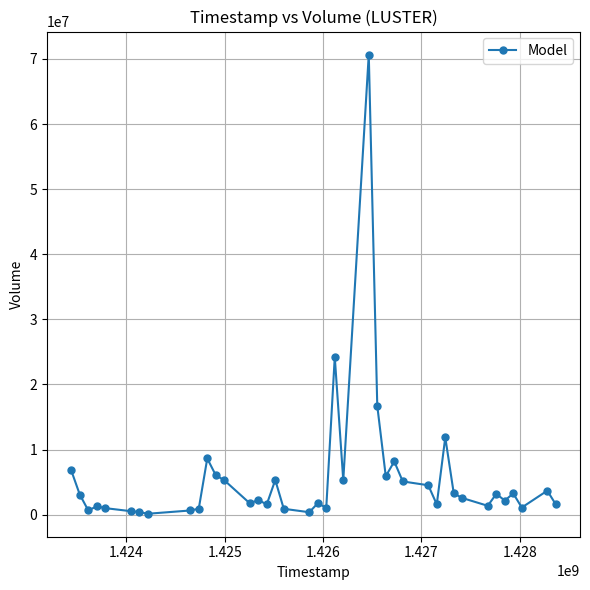

What is the maximum value shown in the chart?

70683000